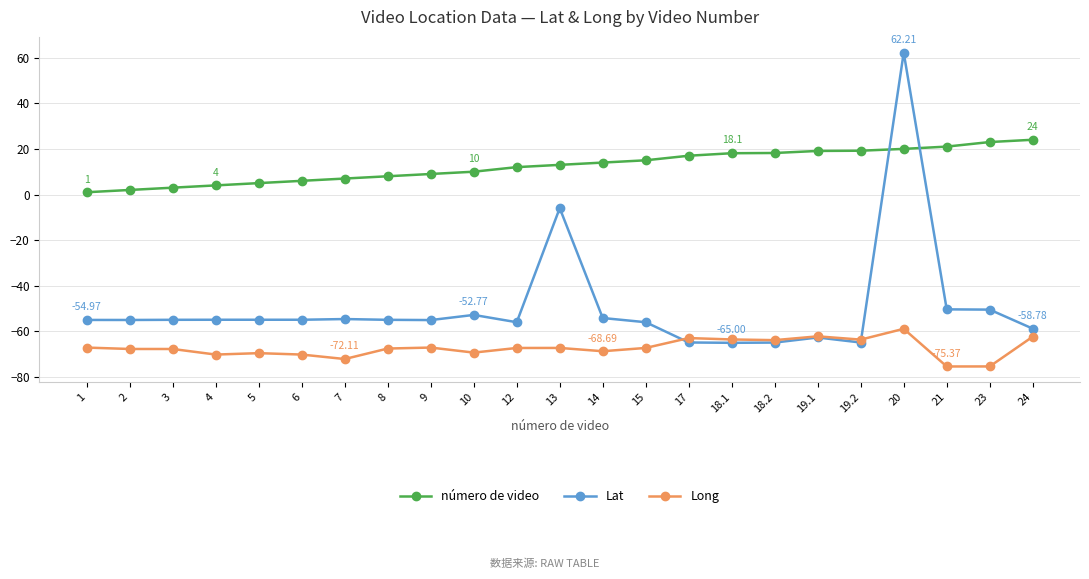

Count the number of data series in this chart.

3